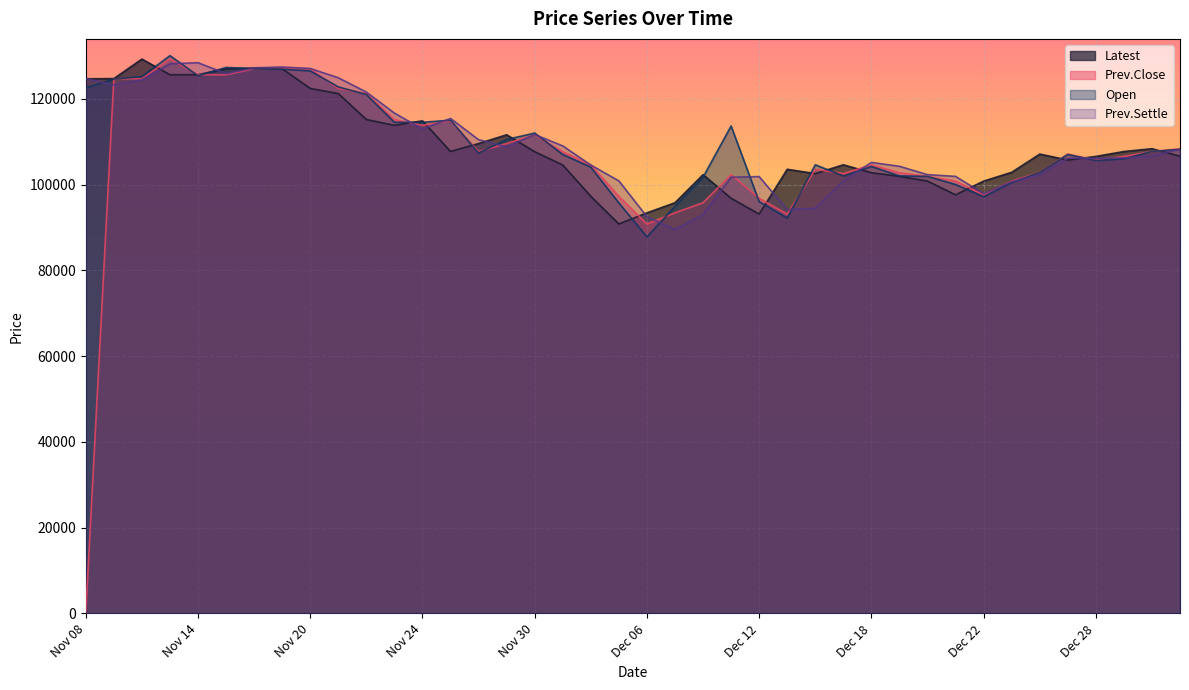

What is the minimum value for Prev.Settle?

89500